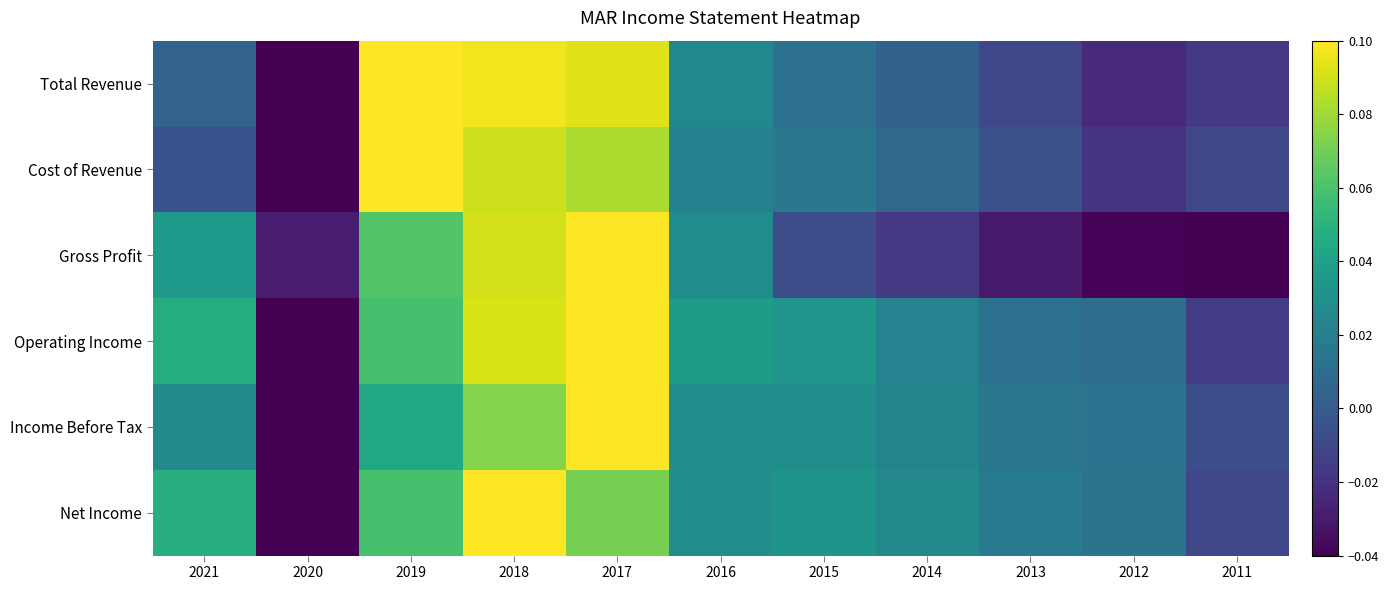

At how many categories does at least one series exceed 0?

9